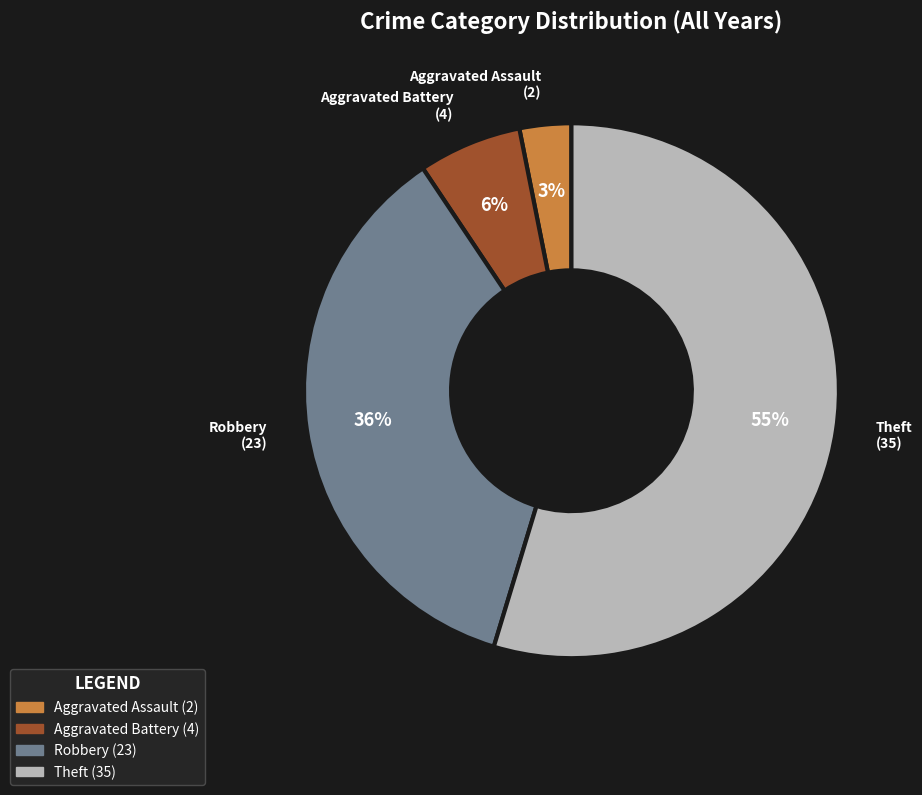

Does any single category account for the majority?

Yes